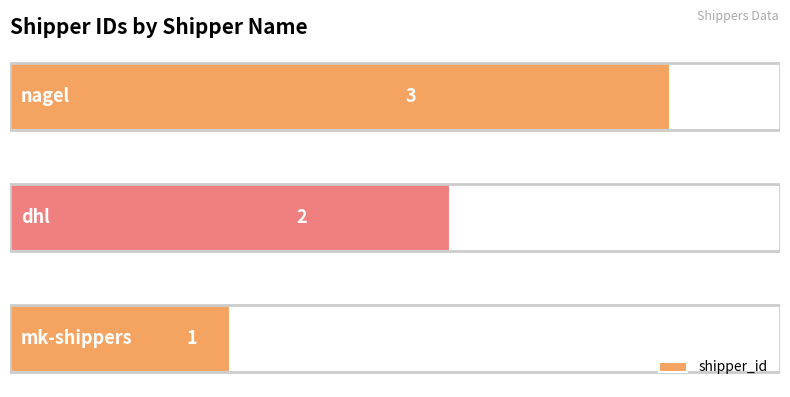

Count the values in the range 1 to 3.

3